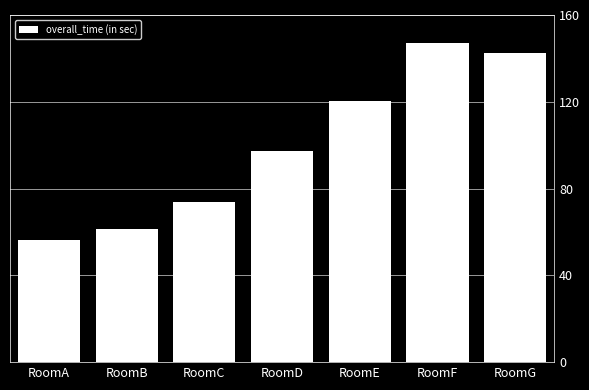

At which category does the chart reach its minimum across all series?

RoomA